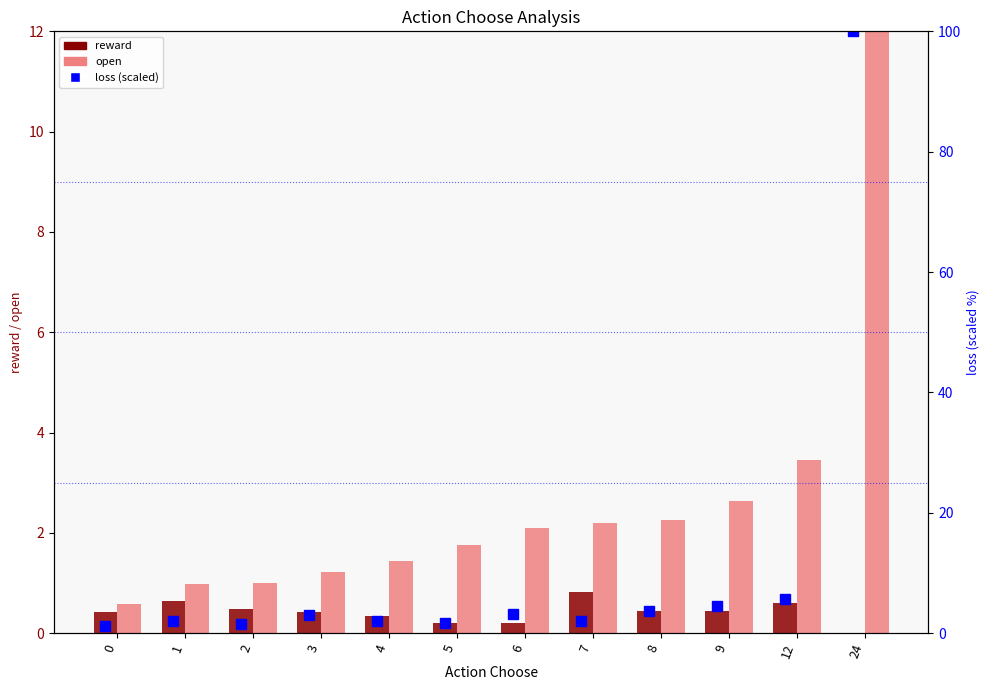

How many series are shown in this chart?

3